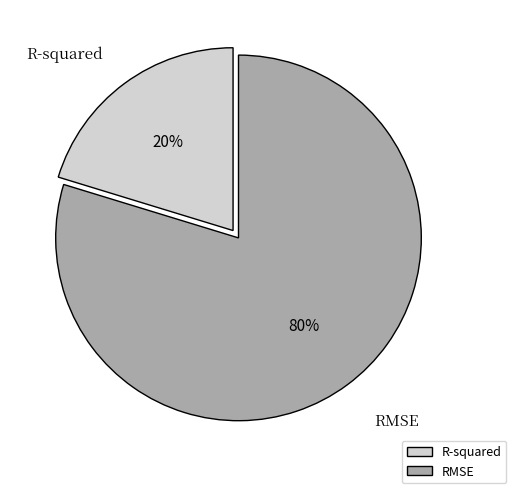

To the nearest percent, what percentage of the pie is R-squared?

20%